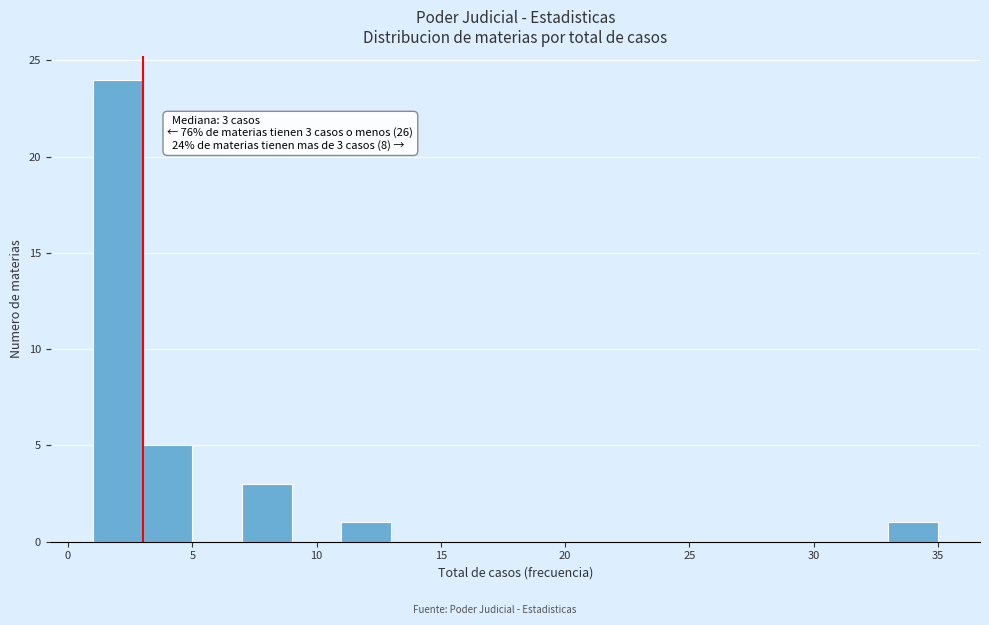

Which range on the x-axis has the tallest bar?

1 to 3